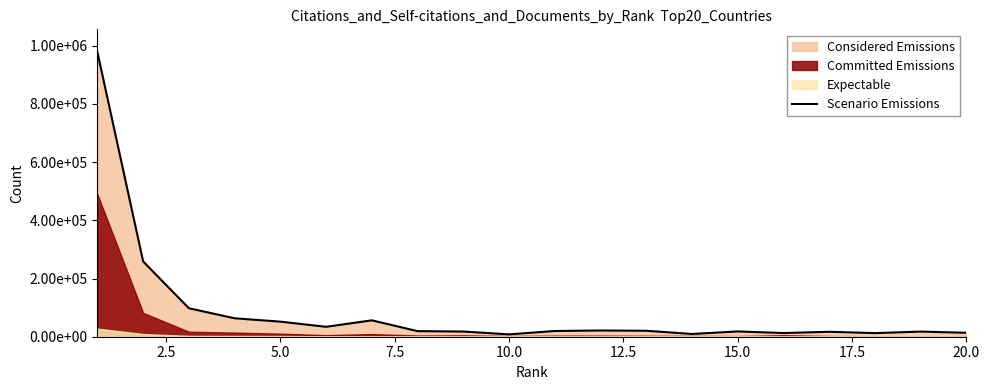

Count the number of values greater than 19647.

9